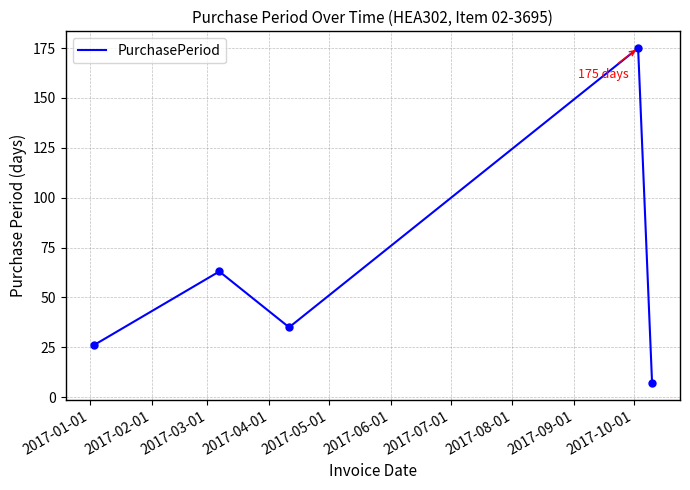

True or false: there are more than 2 points higher than both neighbors.

False